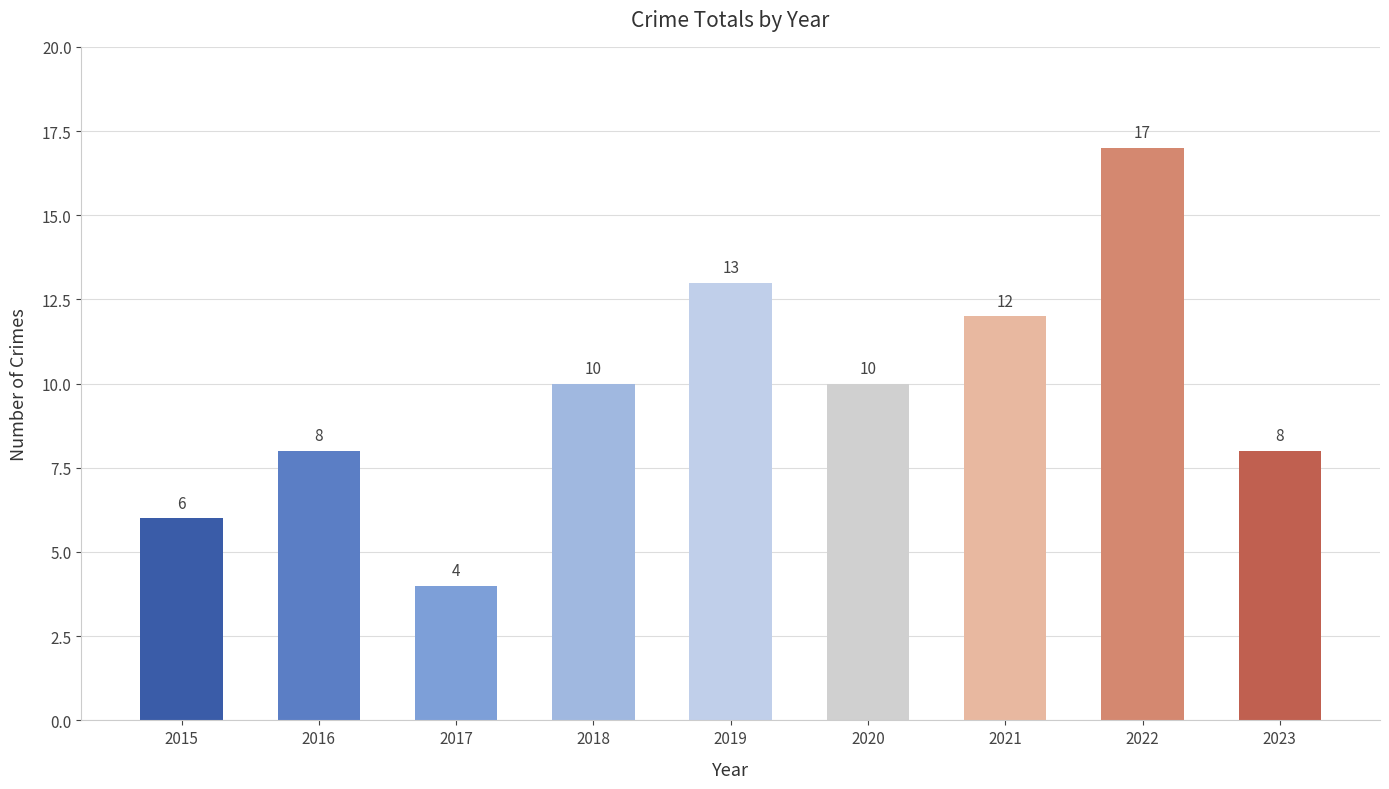

What is the value of the 4th bar from the left?

10